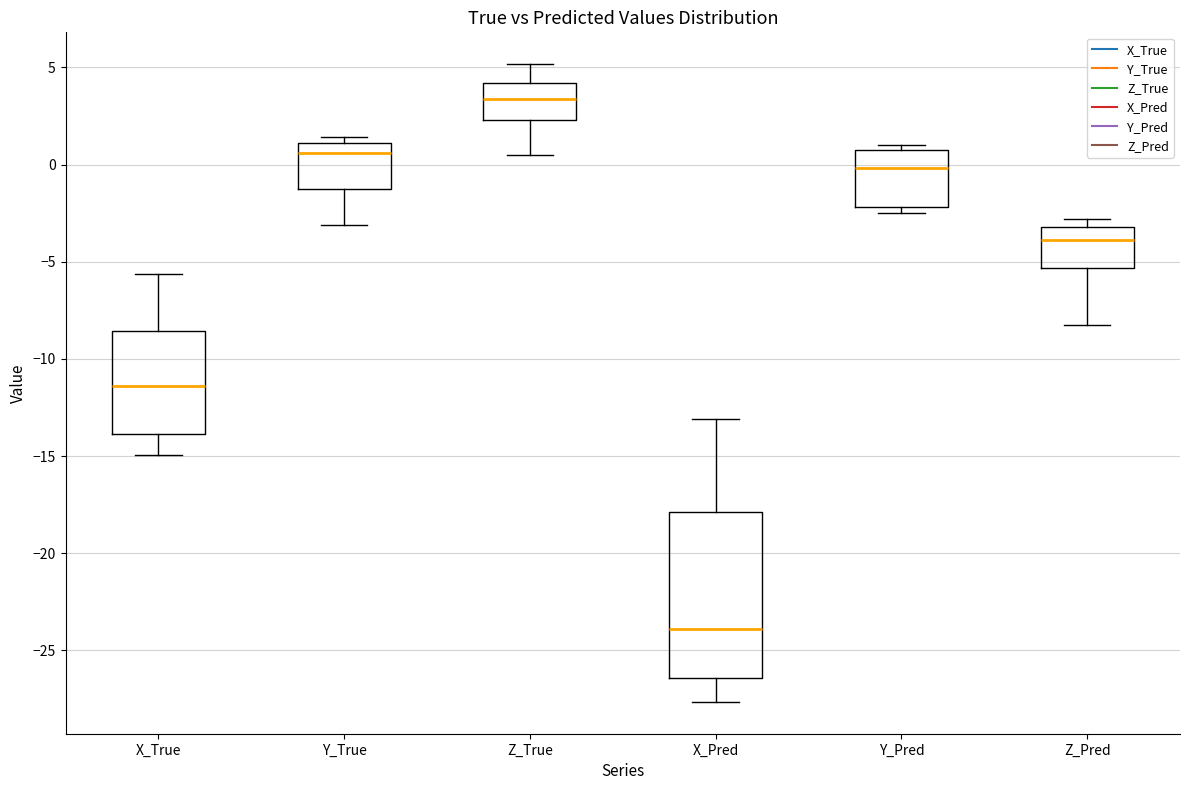

Which box is the tallest, from its lower edge to its upper edge?

X_Pred